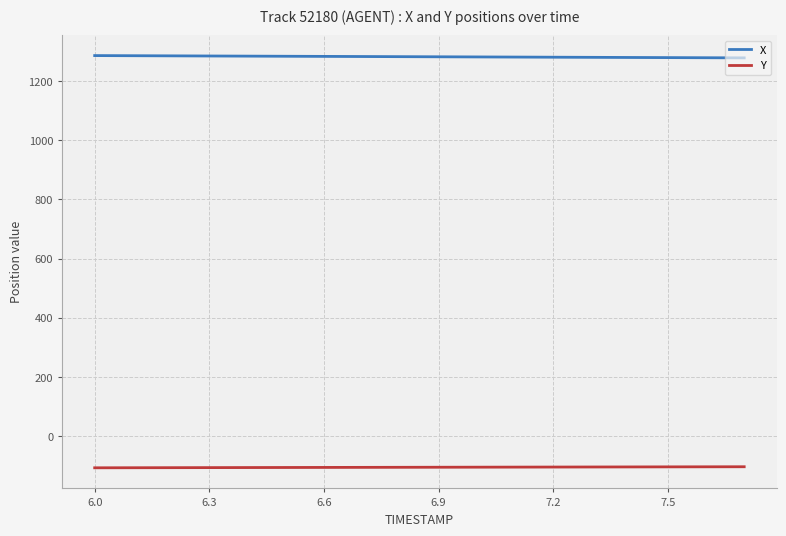

How many values in the X series exceed 1282?

9